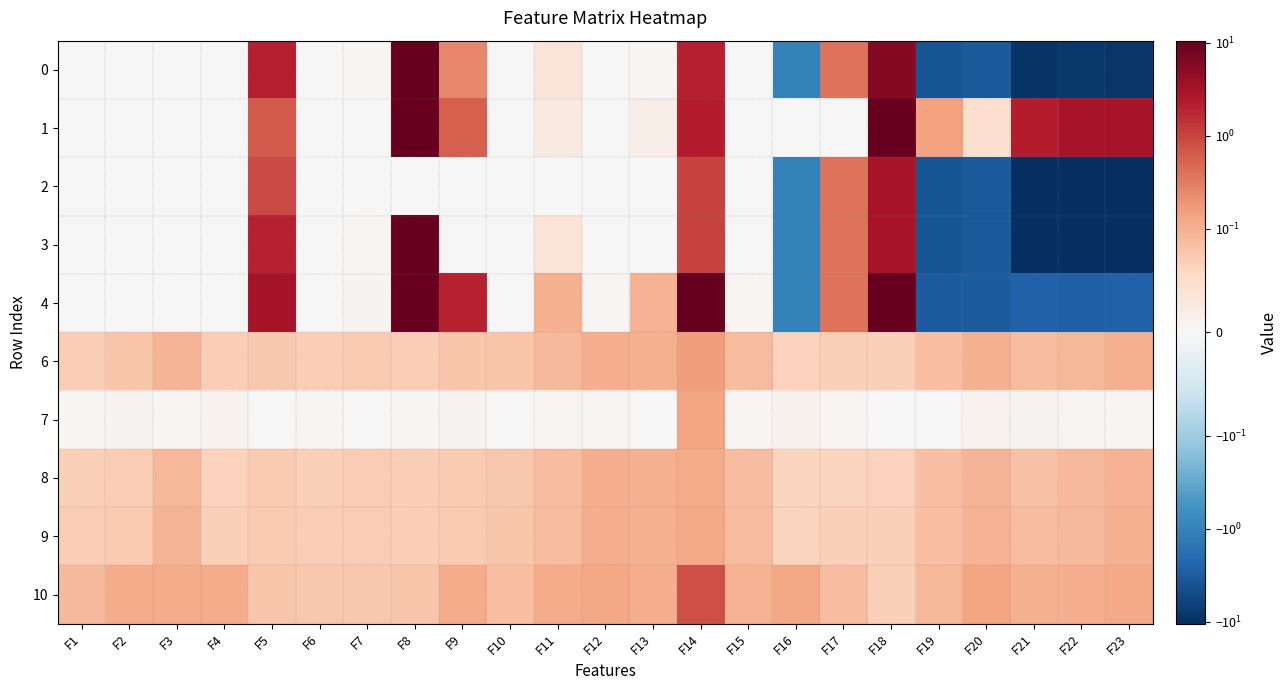

Reading left to right, list all the values displayed in this chart.

0: F1=0.0	F2=0.0	F3=0.0	F4=0.0	F5=2.1	F6=0.0	F7=0.0	F8=350.4	F9=0.2	F10=0.0	F11=0.0	F12=0.0	F13=0.0	F14=2.1	F15=0.0	F16=-1.0	F17=0.4	F18=5.7	F19=-3.8	F20=-3.3	F21=-9.1	F22=-8.4	F23=-8.8
1: F1=0.0	F2=0.0	F3=0.0	F4=0.0	F5=0.6	F6=0.0	F7=0.0	F8=179.2	F9=0.6	F10=0.0	F11=0.0	F12=0.0	F13=0.0	F14=2.3	F15=0.0	F16=0.0	F17=0.0	F18=14.5	F19=0.1	F20=0.0	F21=2.2	F22=2.9	F23=2.9
2: F1=0.0	F2=0.0	F3=0.0	F4=0.0	F5=0.9	F6=0.0	F7=0.0	F8=0.0	F9=0.0	F10=0.0	F11=0.0	F12=0.0	F13=0.0	F14=1.0	F15=0.0	F16=-1.0	F17=0.4	F18=3.0	F19=-3.9	F20=-3.3	F21=-10.2	F22=-10.4	F23=-10.5
3: F1=0.0	F2=0.0	F3=0.0	F4=0.0	F5=2.0	F6=0.0	F7=0.0	F8=355.3	F9=0.0	F10=0.0	F11=0.0	F12=0.0	F13=0.0	F14=1.0	F15=0.0	F16=-1.0	F17=0.4	F18=3.0	F19=-3.9	F20=-3.3	F21=-10.2	F22=-10.4	F23=-10.5
4: F1=0.0	F2=0.0	F3=0.0	F4=0.0	F5=3.1	F6=0.0	F7=0.0	F8=651.4	F9=2.0	F10=0.0	F11=0.1	F12=0.0	F13=0.1	F14=10.8	F15=0.0	F16=-1.0	F17=0.4	F18=84.0	F19=-3.1	F20=-3.2	F21=-2.6	F22=-2.7	F23=-2.6
6: F1=0.1	F2=0.1	F3=0.1	F4=0.1	F5=0.1	F6=0.1	F7=0.1	F8=0.1	F9=0.1	F10=0.1	F11=0.1	F12=0.1	F13=0.1	F14=0.2	F15=0.1	F16=0.1	F17=0.1	F18=0.1	F19=0.1	F20=0.1	F21=0.1	F22=0.1	F23=0.1
7: F1=0.0	F2=0.0	F3=0.0	F4=0.0	F5=0.0	F6=0.0	F7=0.0	F8=0.0	F9=0.0	F10=0.0	F11=0.0	F12=0.0	F13=0.0	F14=0.1	F15=0.0	F16=0.0	F17=0.0	F18=0.0	F19=0.0	F20=0.0	F21=0.0	F22=0.0	F23=0.0
8: F1=0.1	F2=0.1	F3=0.1	F4=0.1	F5=0.1	F6=0.1	F7=0.1	F8=0.1	F9=0.1	F10=0.1	F11=0.1	F12=0.1	F13=0.1	F14=0.1	F15=0.1	F16=0.1	F17=0.1	F18=0.1	F19=0.1	F20=0.1	F21=0.1	F22=0.1	F23=0.1
9: F1=0.1	F2=0.1	F3=0.1	F4=0.1	F5=0.1	F6=0.1	F7=0.1	F8=0.1	F9=0.1	F10=0.1	F11=0.1	F12=0.1	F13=0.1	F14=0.1	F15=0.1	F16=0.1	F17=0.1	F18=0.1	F19=0.1	F20=0.1	F21=0.1	F22=0.1	F23=0.1
10: F1=0.1	F2=0.1	F3=0.1	F4=0.1	F5=0.1	F6=0.1	F7=0.1	F8=0.1	F9=0.1	F10=0.1	F11=0.1	F12=0.1	F13=0.1	F14=0.8	F15=0.1	F16=0.1	F17=0.1	F18=0.1	F19=0.1	F20=0.1	F21=0.1	F22=0.1	F23=0.1